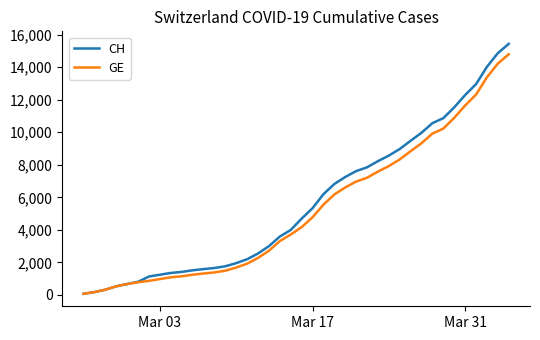

Rank the series by their average value, from highest to lowest.

CH, GE